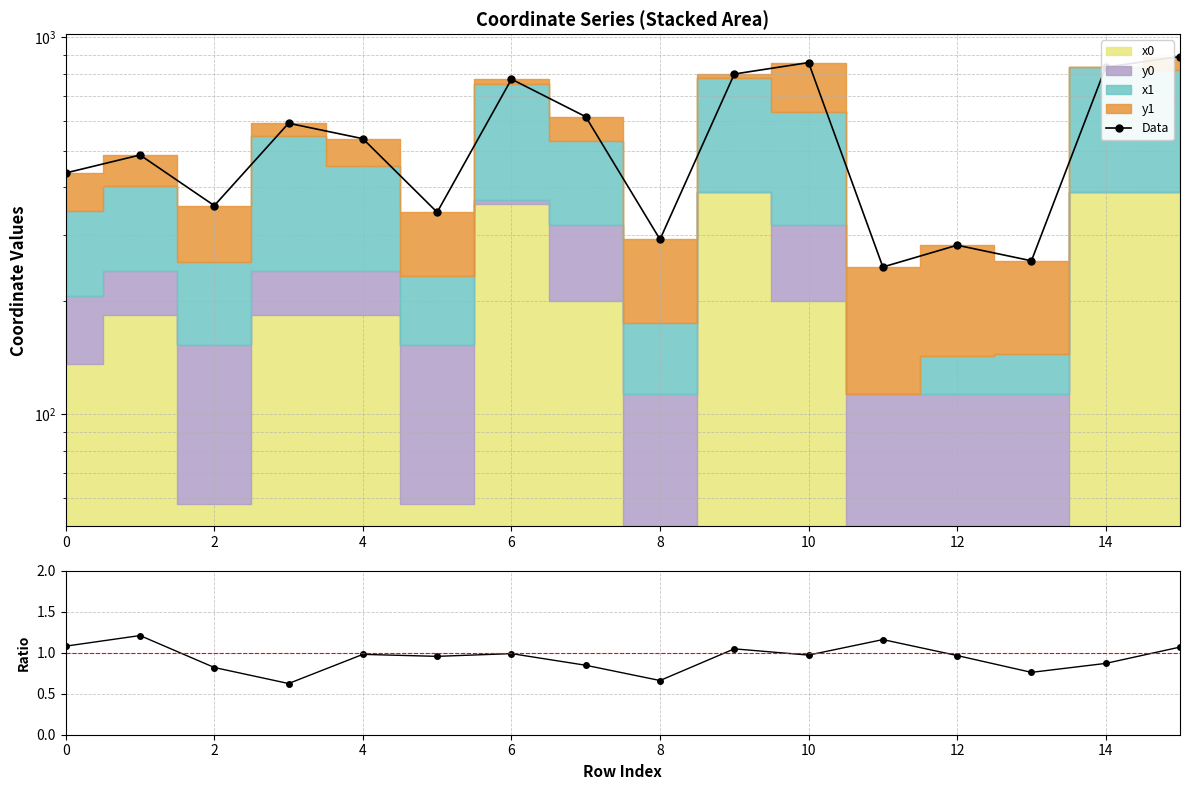

Reading left to right, extract all data points from this chart.

Data: 436.8	487.5	357.9	591.9	538.5	343.7	774.6	615.8	291.2	799.3	857.1	246.0	281.0	255.5	833.6	889.4
x0+y1 / y0+x1: 1.1	1.2	0.8	0.6	1.0	1.0	1.0	0.8	0.7	1.0	1.0	1.2	1.0	0.8	0.9	1.1